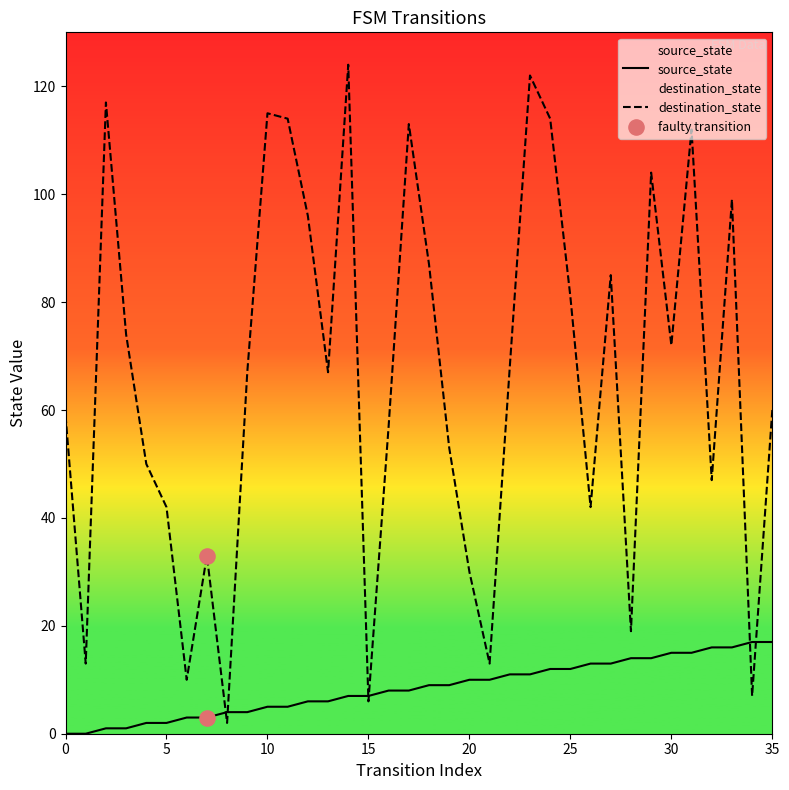

What are all the series names shown in the legend?

source_state, destination_state